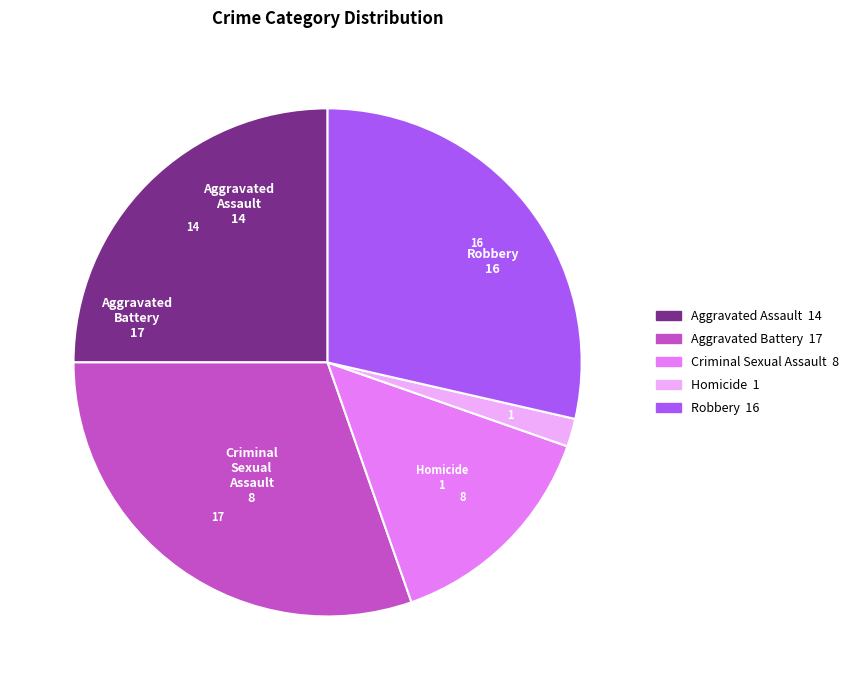

Combined, do Aggravated Battery and Criminal Sexual Assault account for over 50%?

No